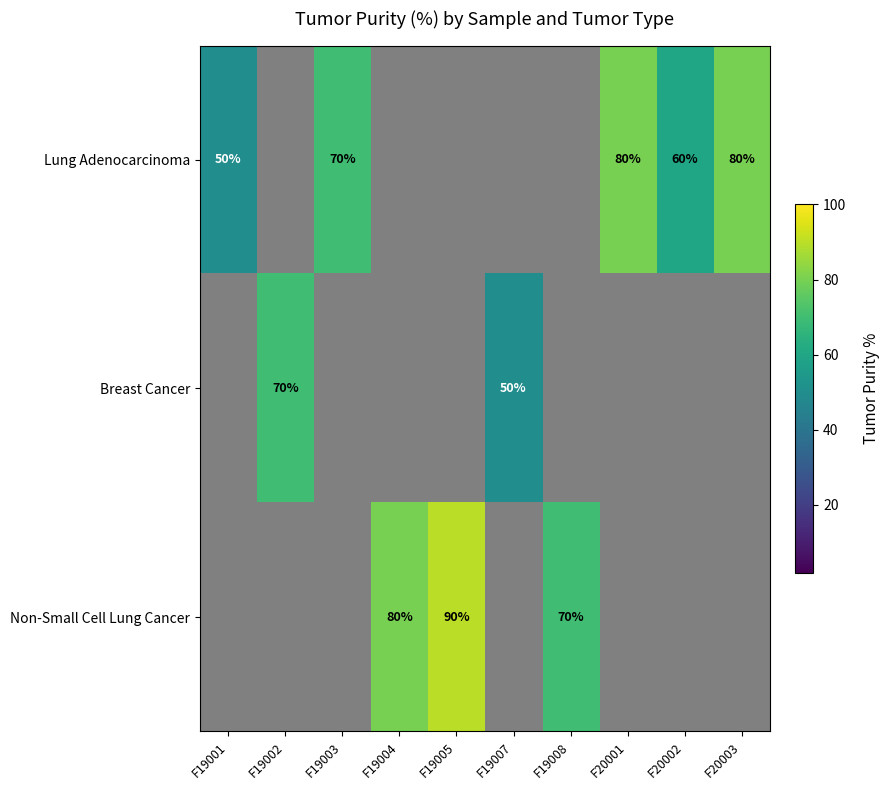

Is it true that Breast Cancer equals 84 at F19007?

False